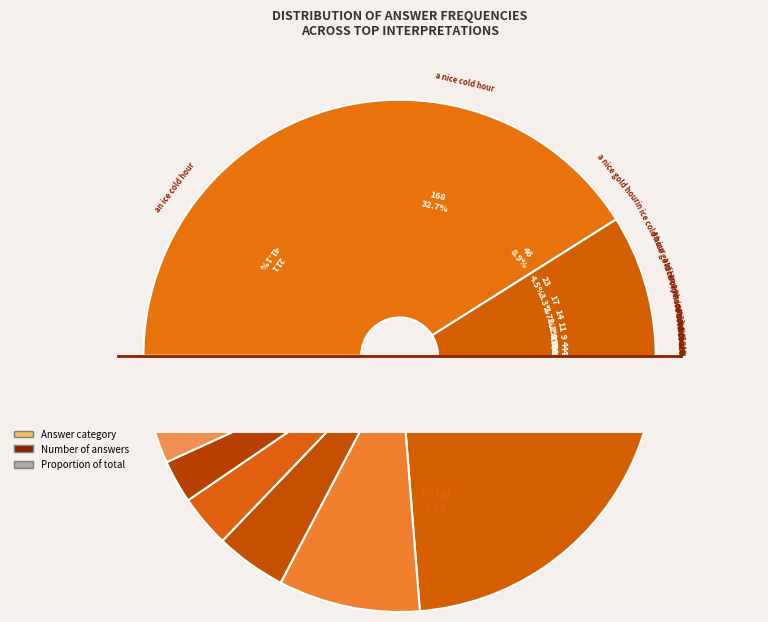

Which category has the biggest portion of the pie?

an ice cold hour